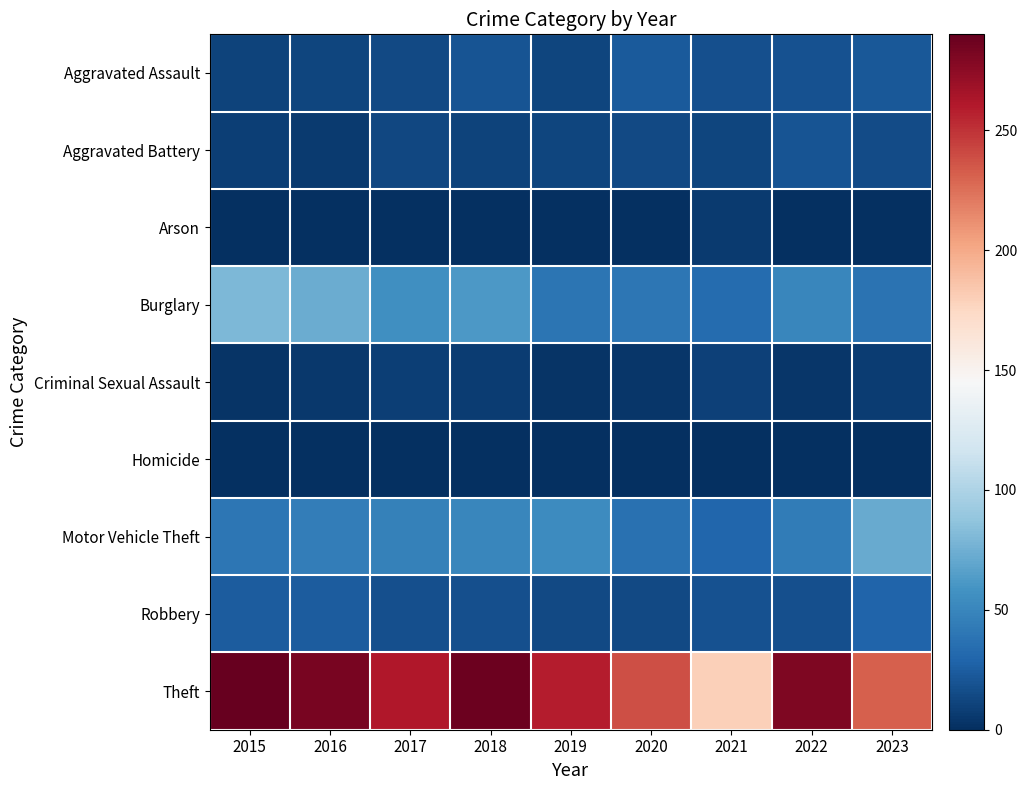

Which series has the largest total across all categories?

Theft